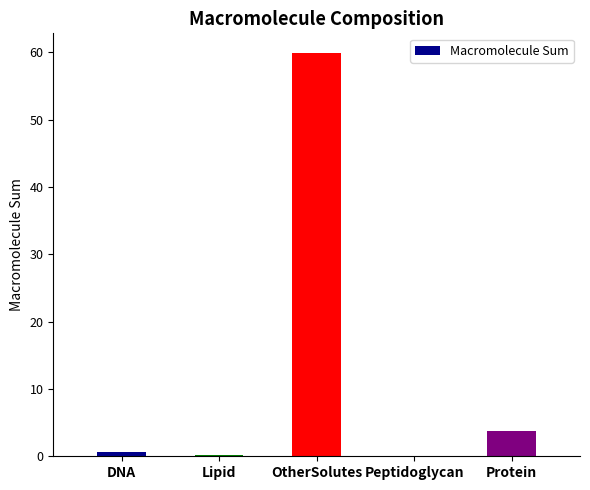

What is the greatest value displayed?

59.8